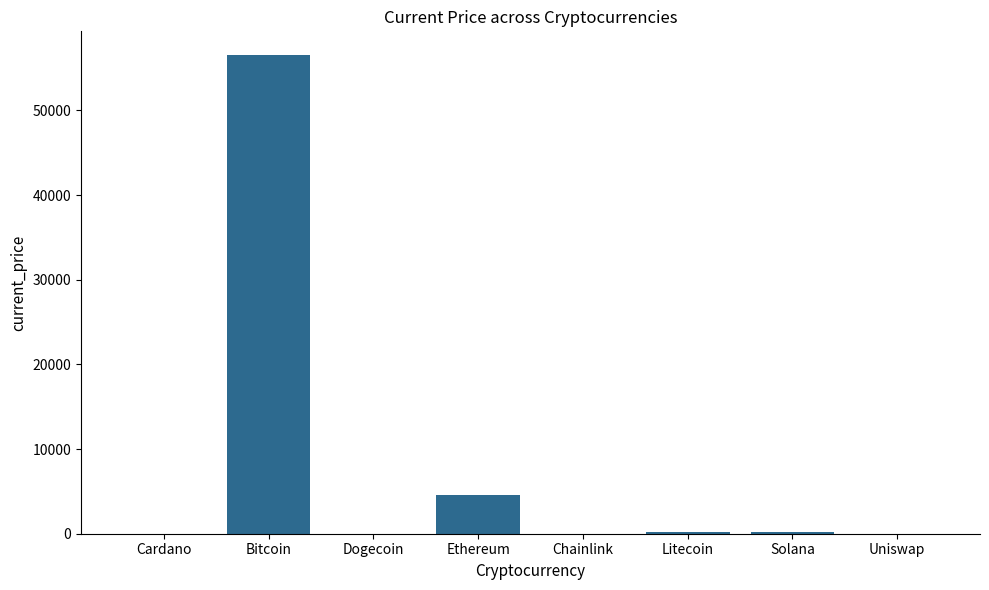

What is the sum of all values?

61500.6